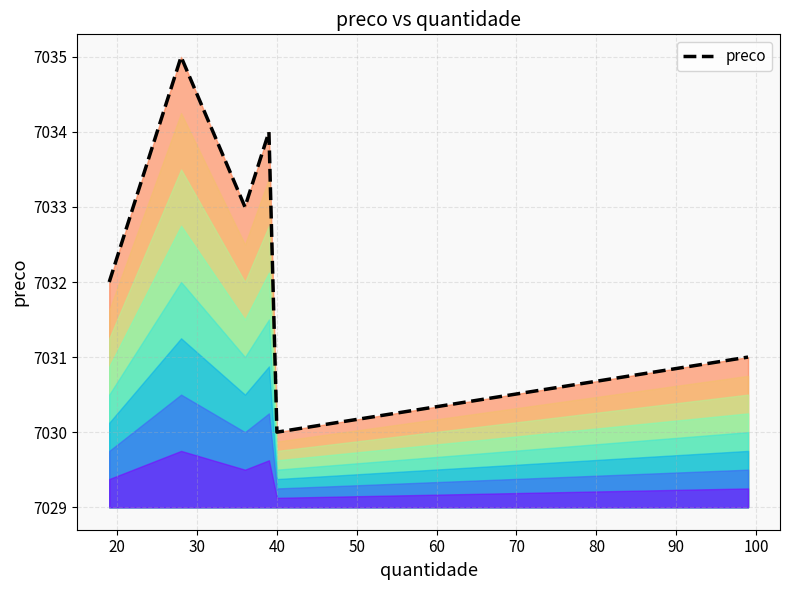

Count the values in the range 7031 to 7034.

4